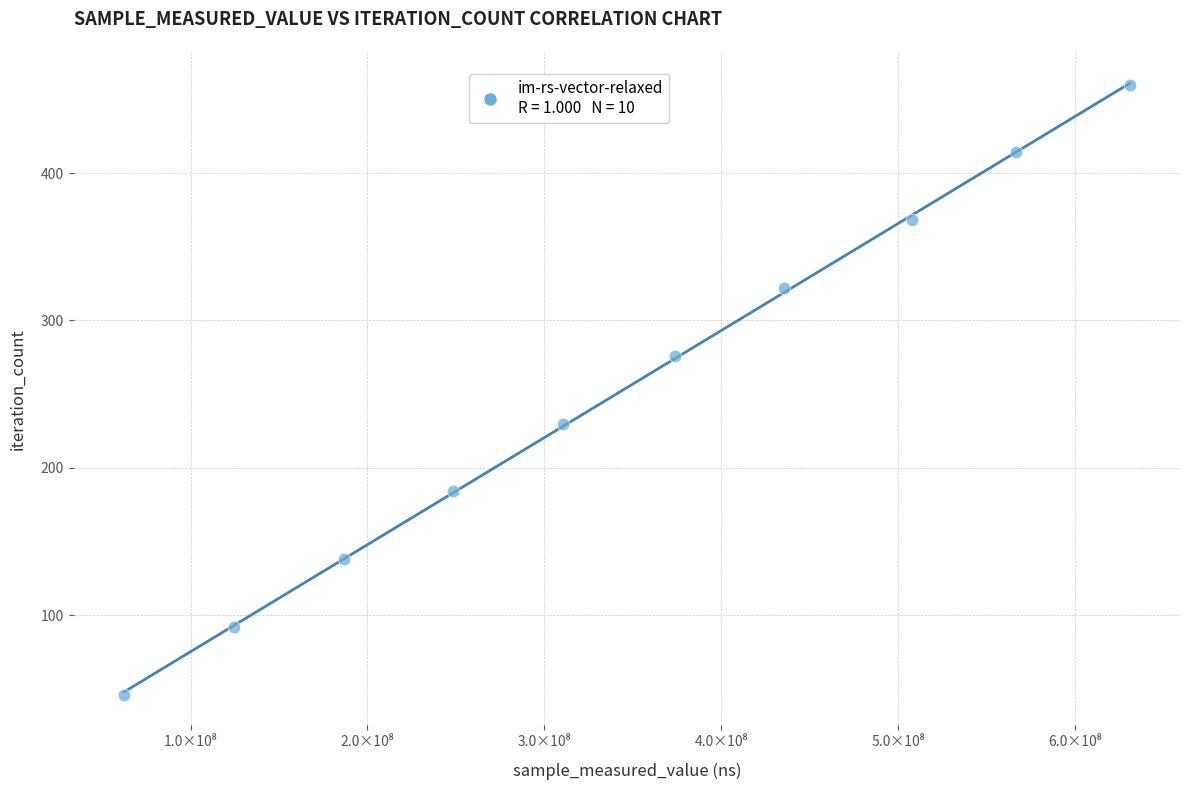

What is the range of Y values (max minus min)?

414